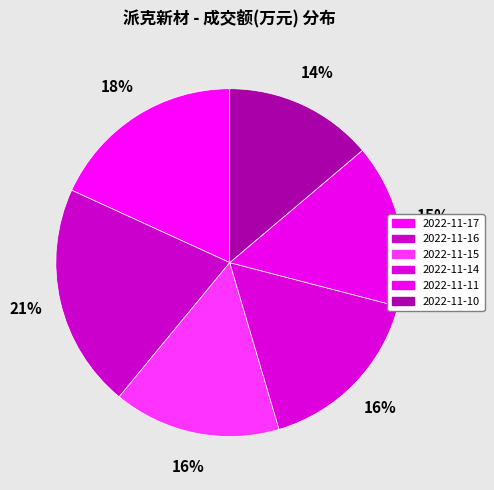

To the nearest percent, what is the difference between the largest and smallest slice percentages?

7%